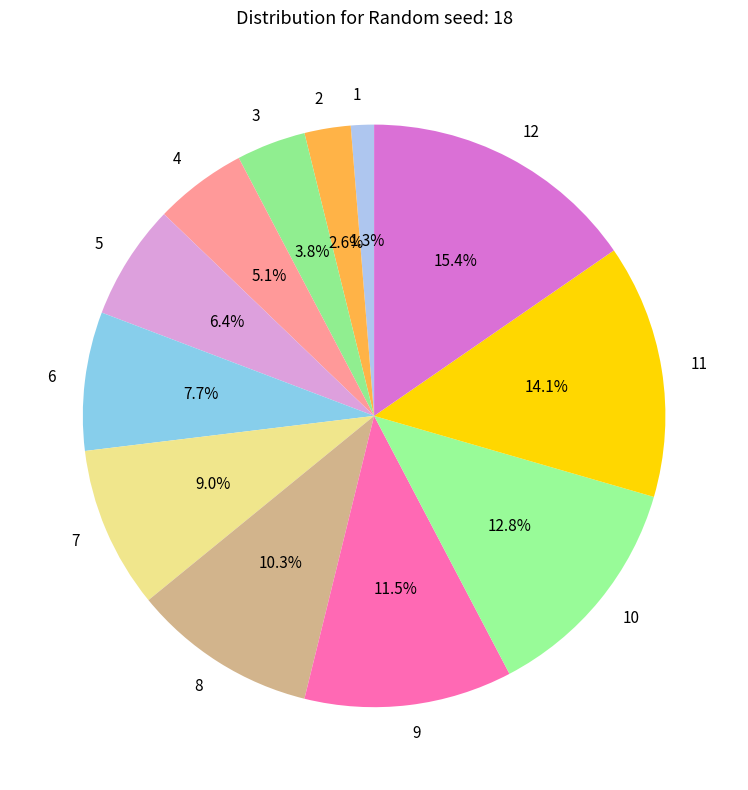

To the nearest percent, what is the difference between the 5 and 6 slice percentages?

1%